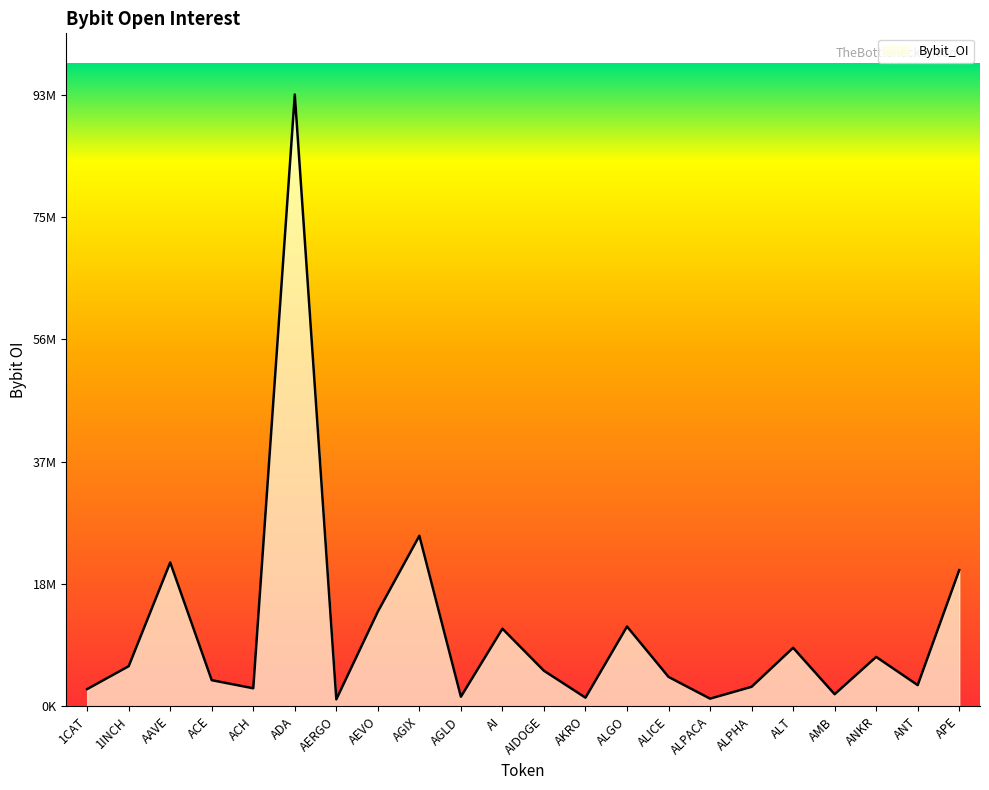

What is the sum of all values?

257298883